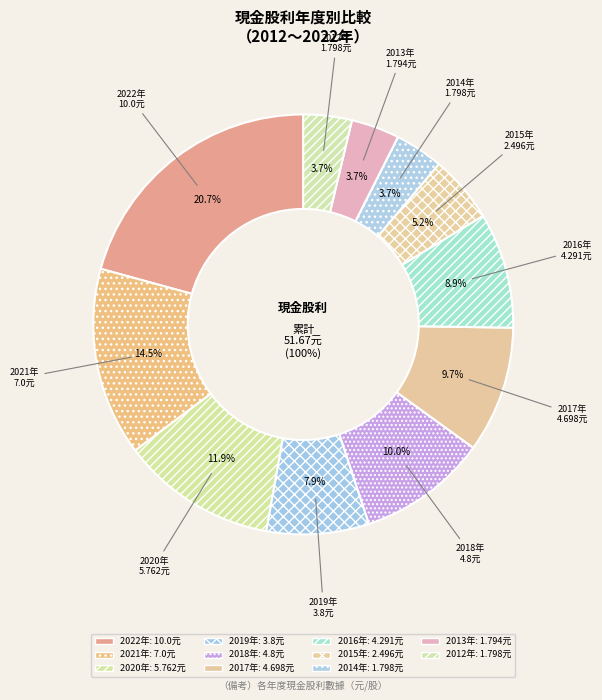

Does 2018 account for over 50% of the chart?

No